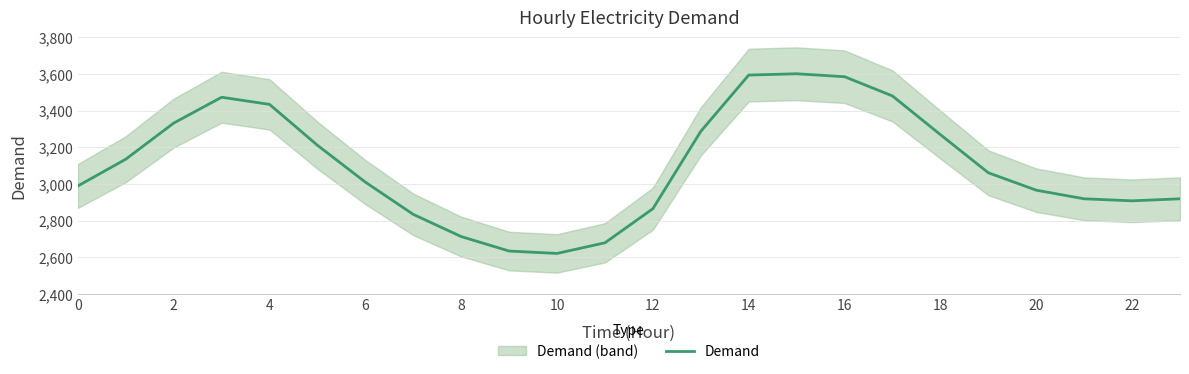

What is the maximum value for Demand?

3601